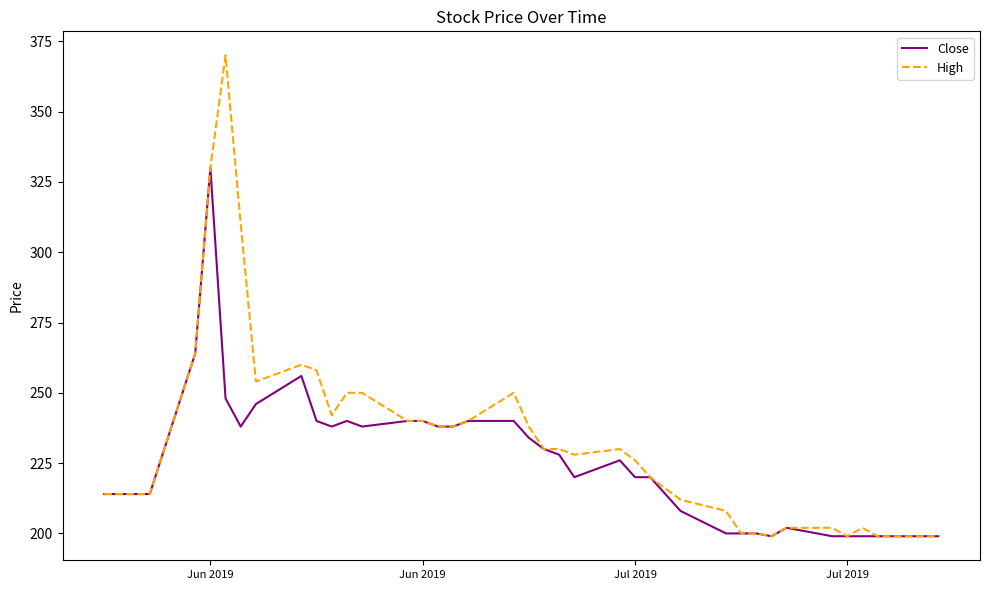

What is the minimum value for High?

199